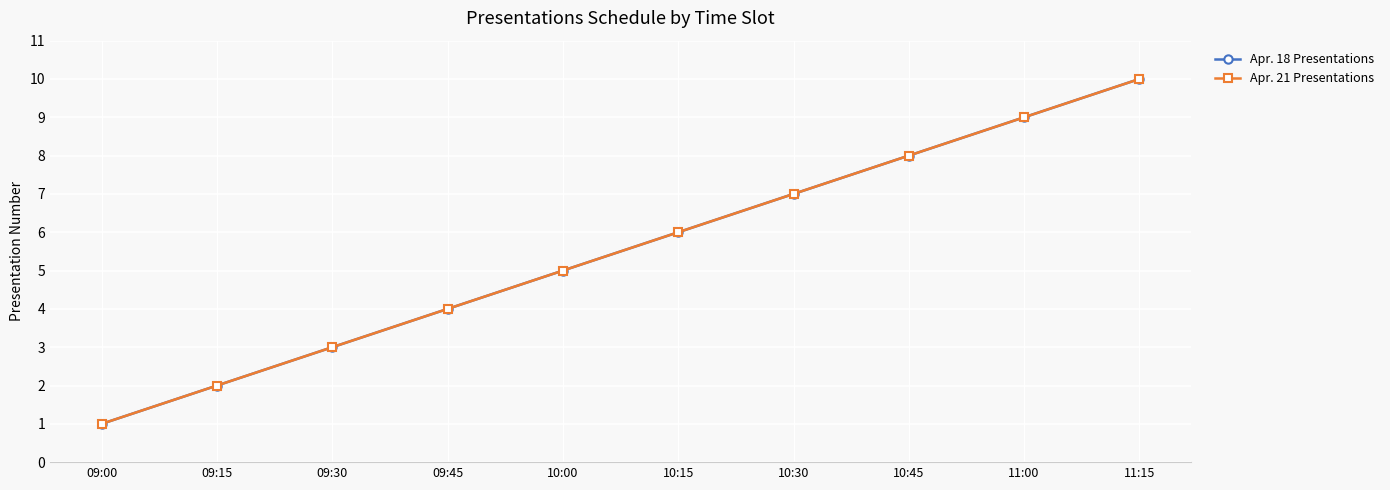

What is the total value across all series at 10:00?

10